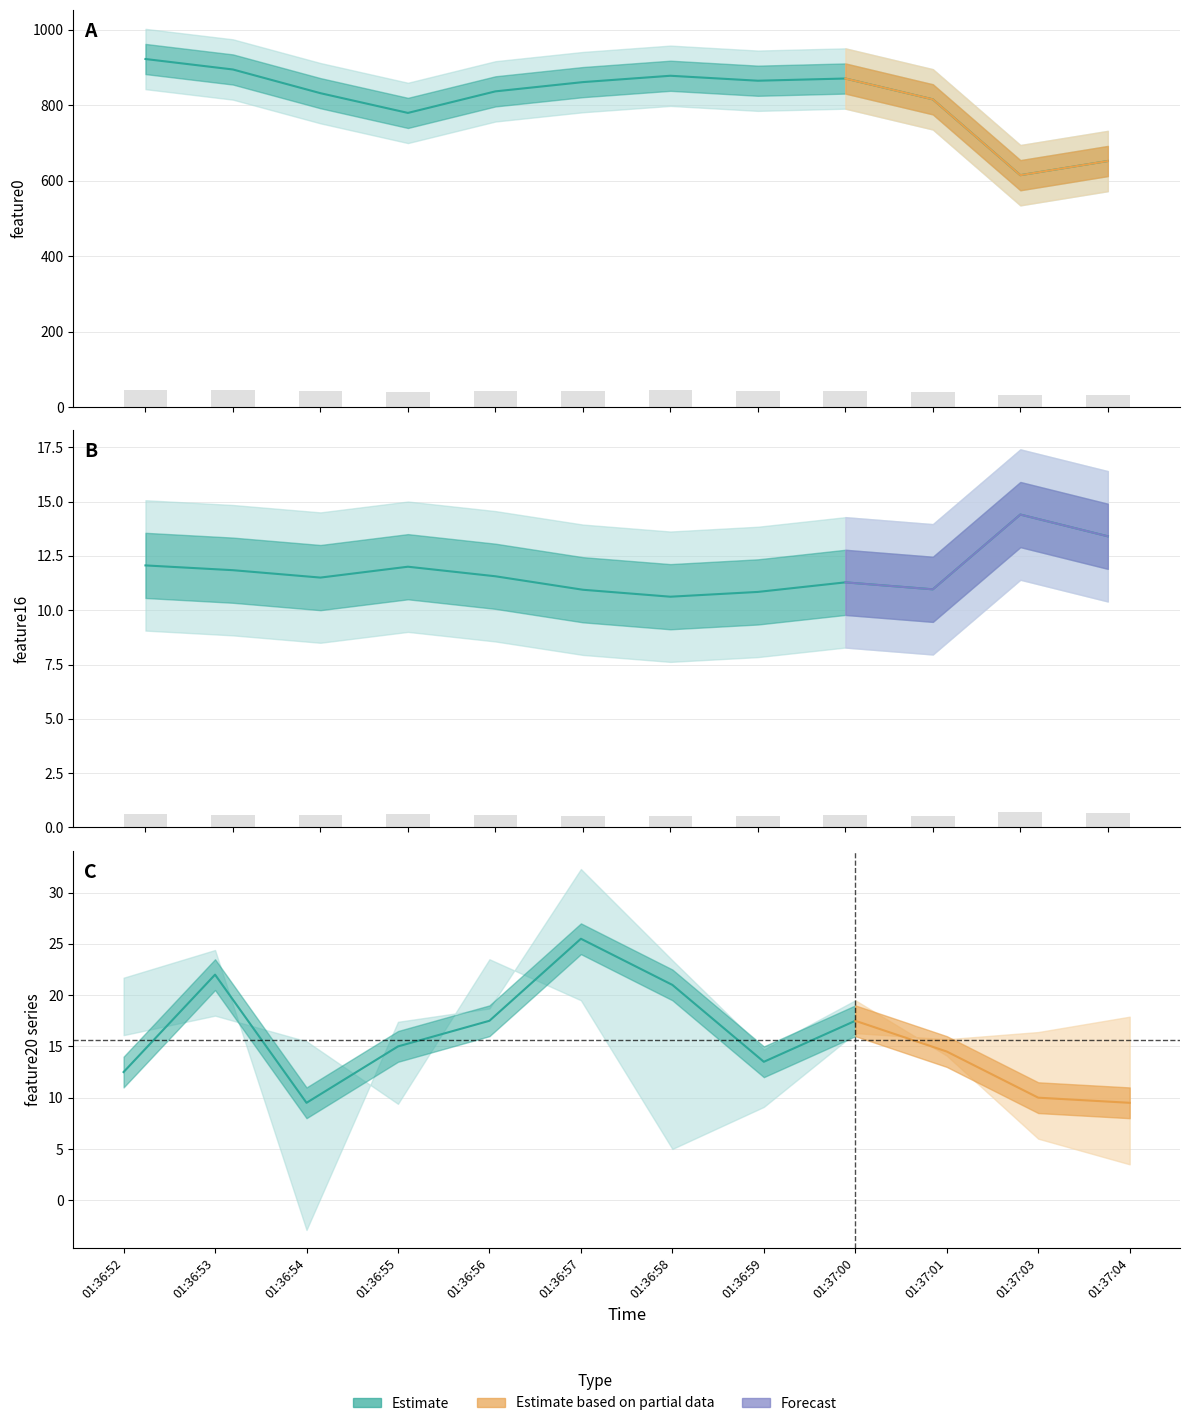

At which label is feature0 closest to 768?

01:36:55